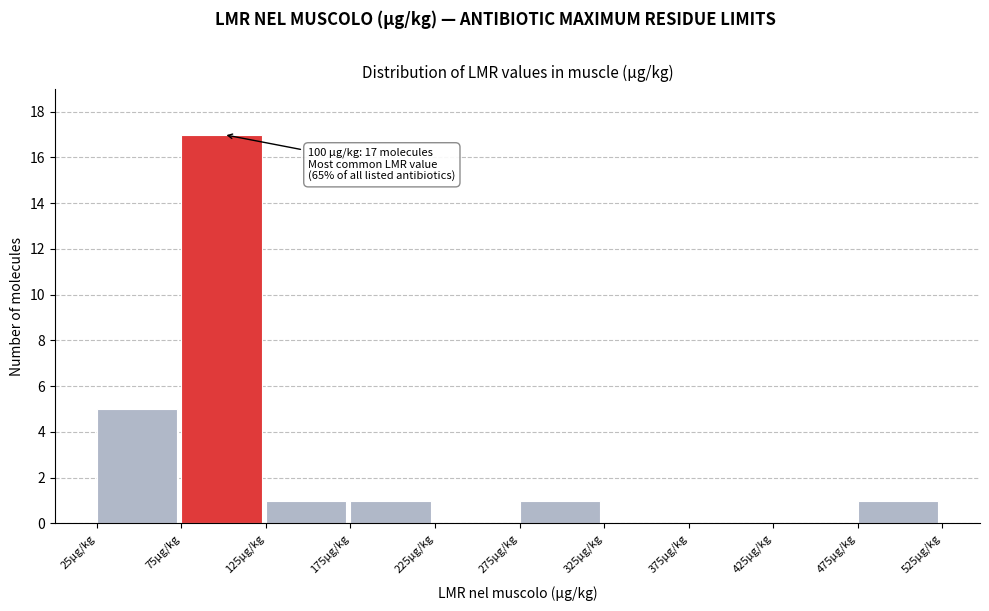

Which range on the x-axis has the tallest bar?

75 to 125